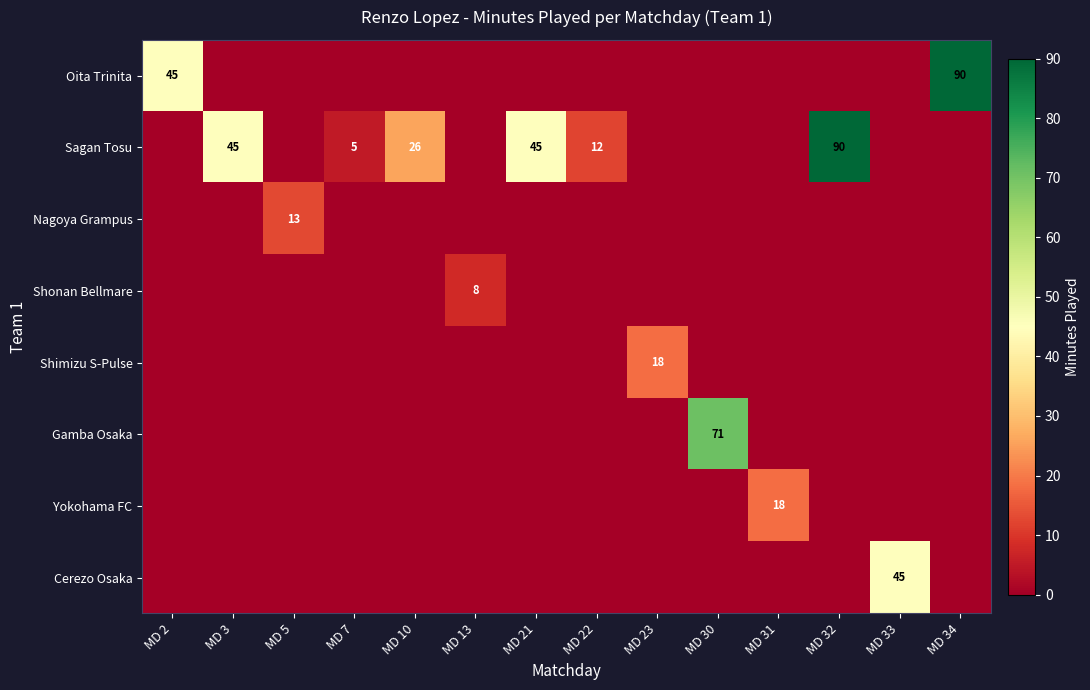

Is the value of Oita Trinita at MD 34 greater than the value of Sagan Tosu at MD 10?

Yes